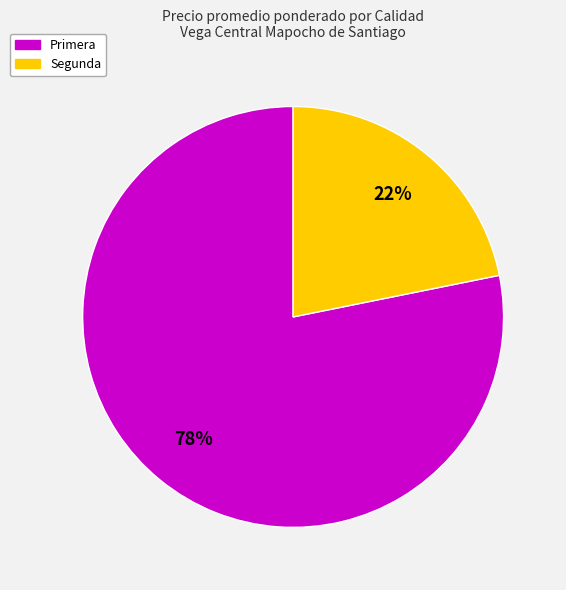

Which has a higher value, Primera or Segunda?

Primera